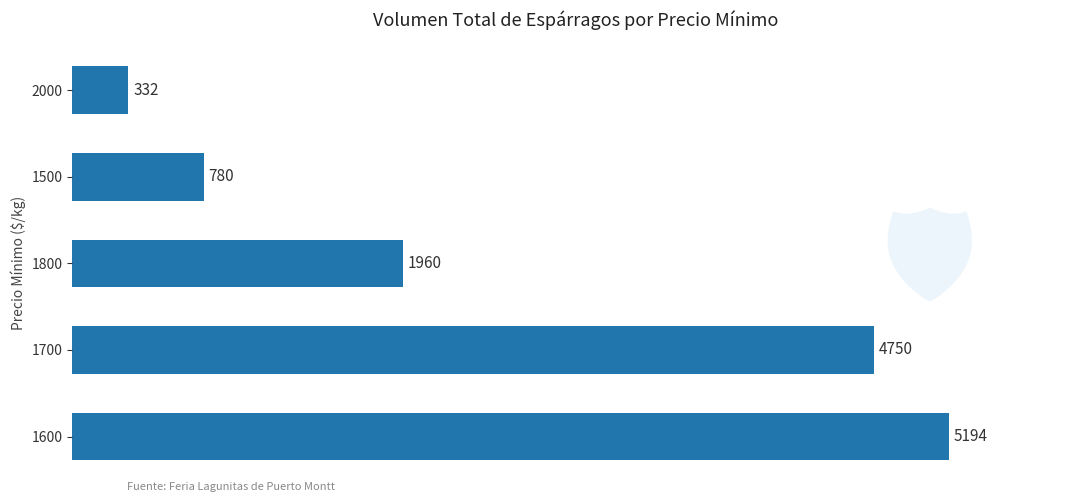

The chart shows a value of 332 at 2000. True or false?

True